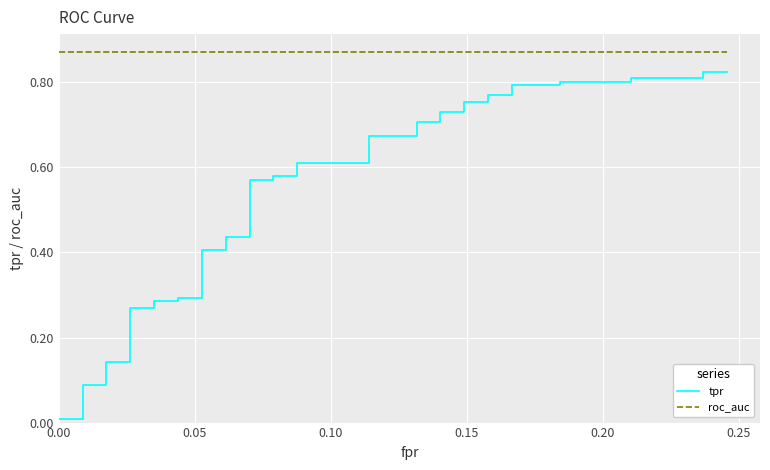

True or false: roc_auc and tpr cross at least once.

False